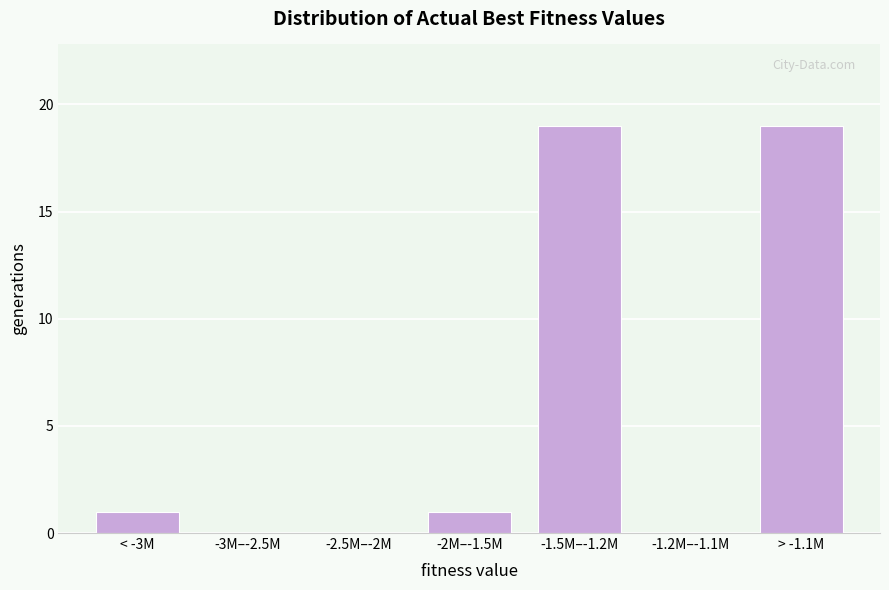

Reading right to left, what are all the values shown in this chart?

> -1.1M=19	-1.2M–-1.1M=0	-1.5M–-1.2M=19	-2M–-1.5M=1	-2.5M–-2M=0	-3M–-2.5M=0	< -3M=1